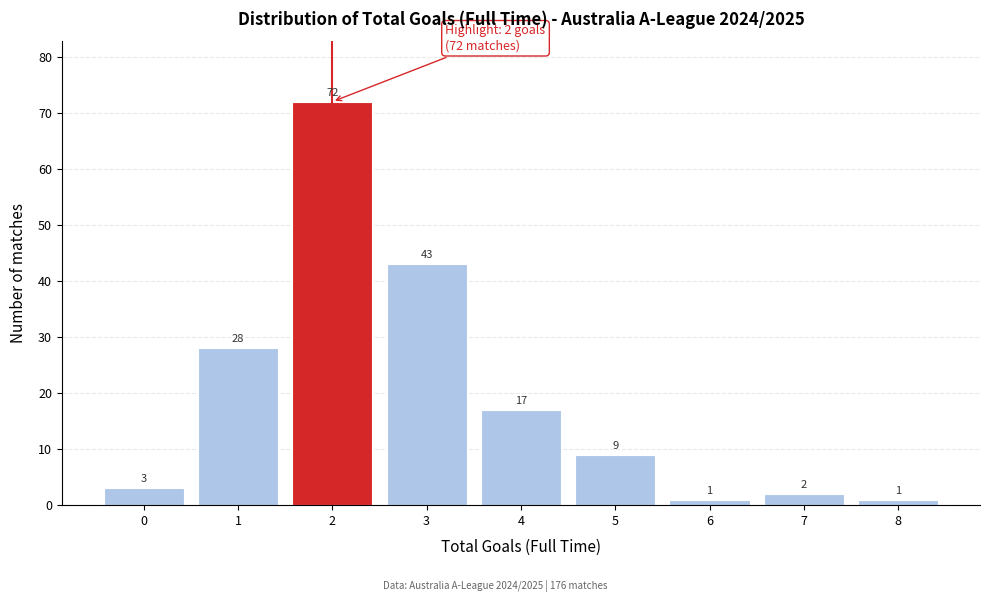

Reading left to right, list all the values displayed in this chart.

0=3	1=28	2=72	3=43	4=17	5=9	6=1	7=2	8=1